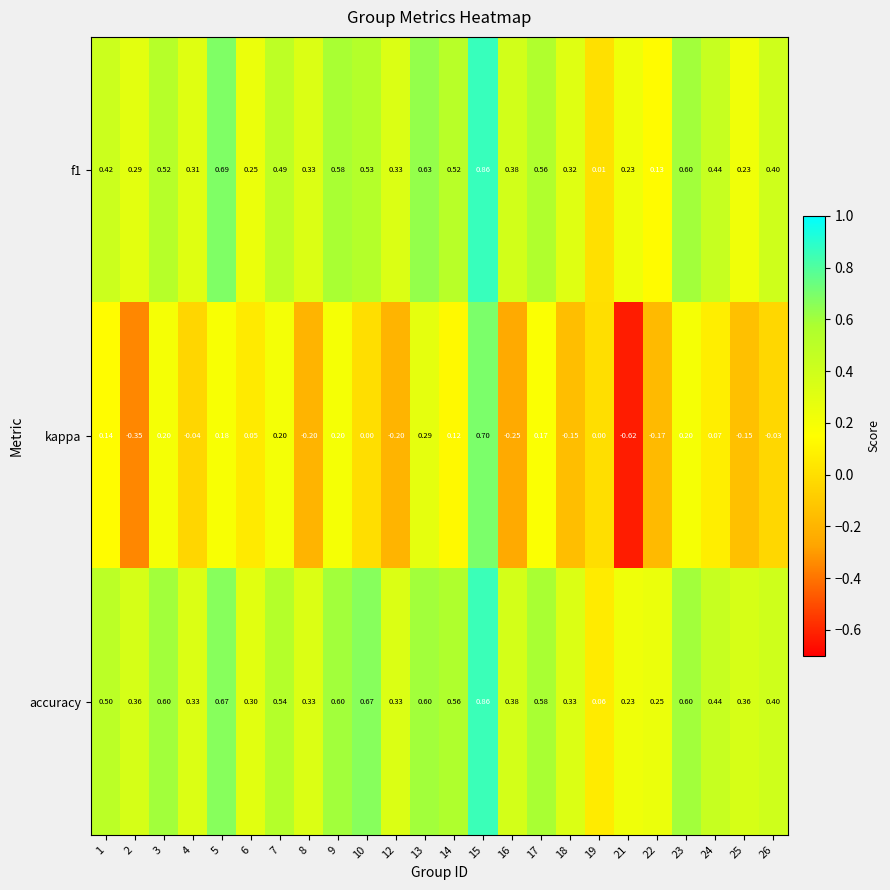

Is the value of kappa at 1 greater than the value of f1 at 1?

No